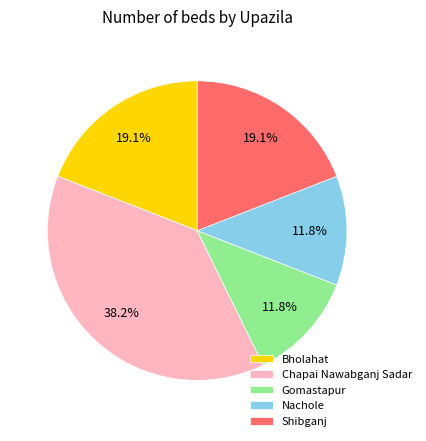

Is there any slice that represents more than half of the pie?

No